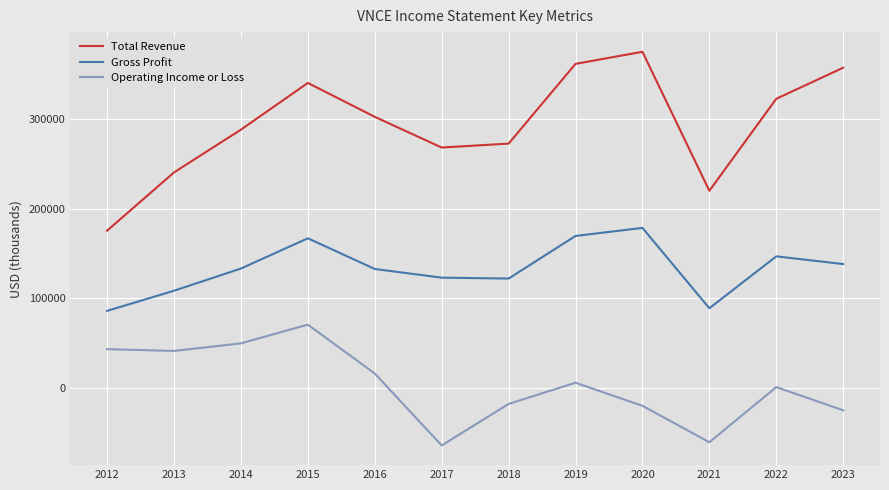

Which series has the largest range (max minus min)?

Total Revenue